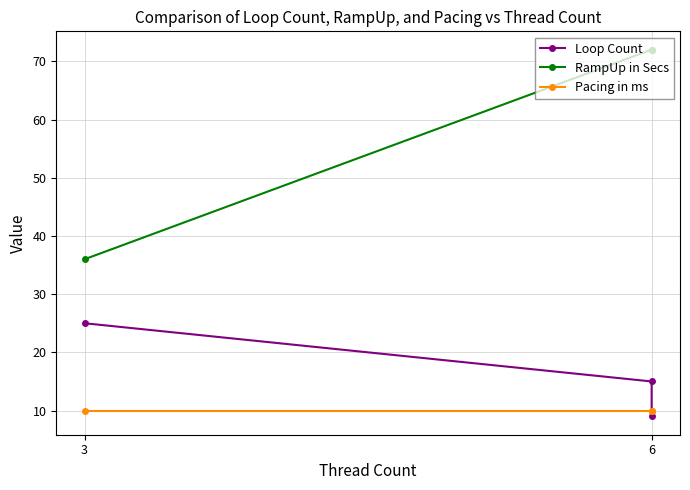

What are all the series names shown in the legend?

Loop Count, RampUp in Secs, Pacing in ms